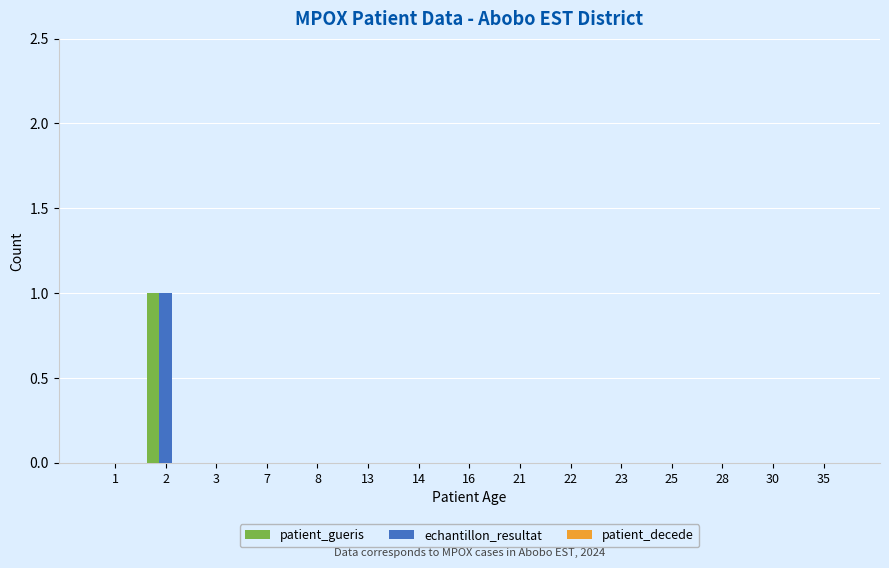

The value of patient_gueris at 16 is 0. True or false?

True